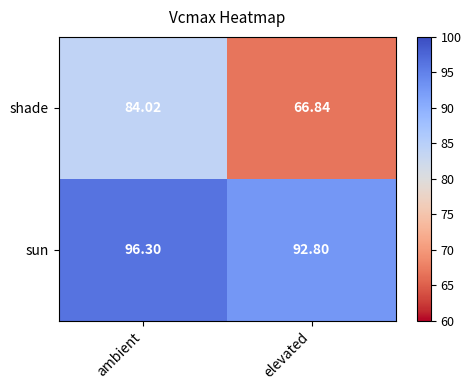

Which series has the widest spread of values?

shade